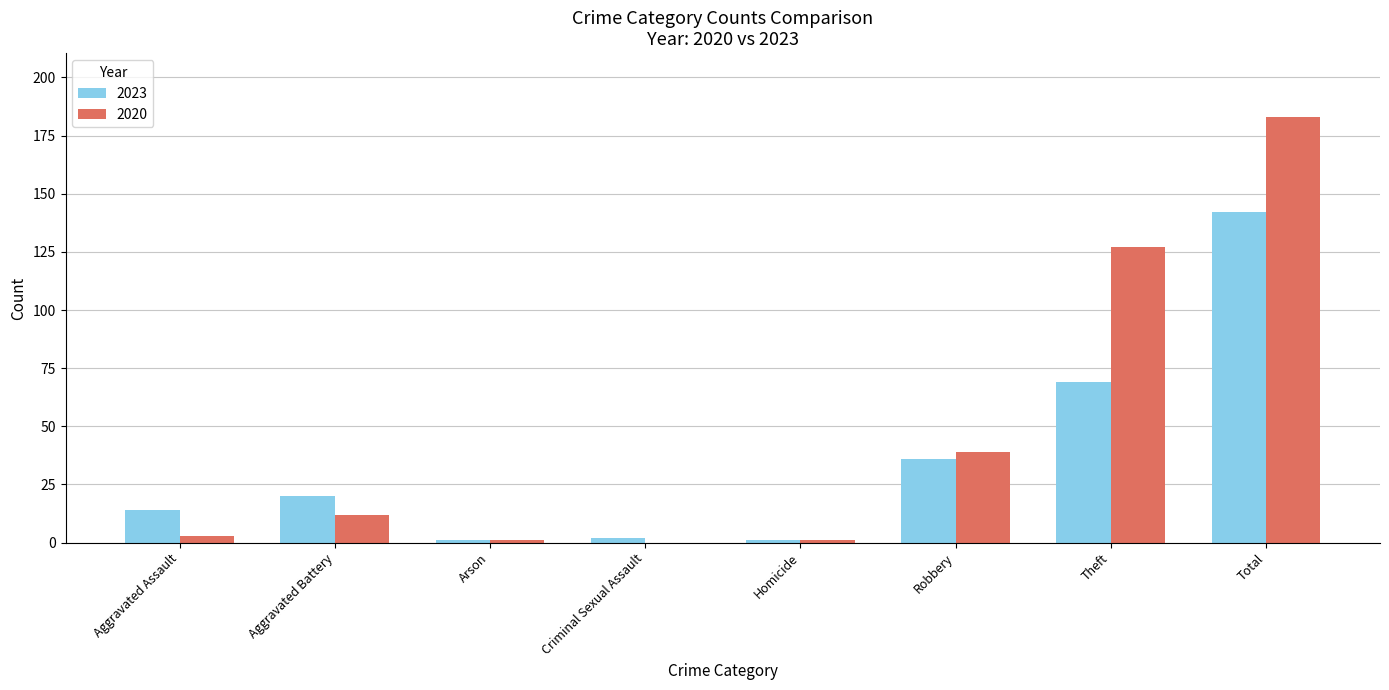

The 2020 series shows 39 at Robbery. True or false?

True